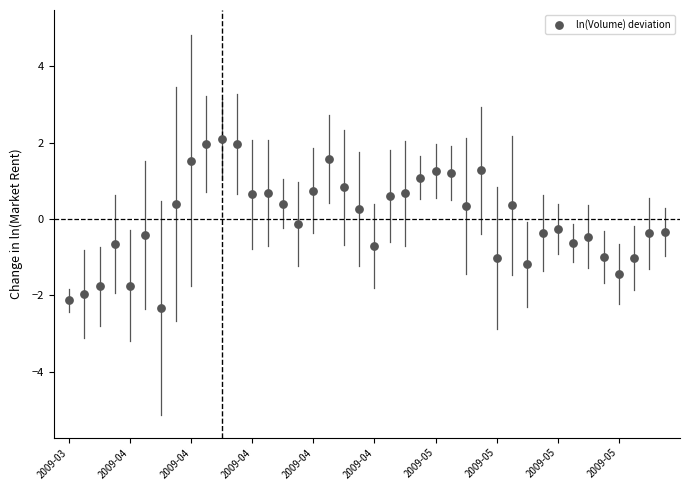

What is the range of Y values (max minus min)?

4.4